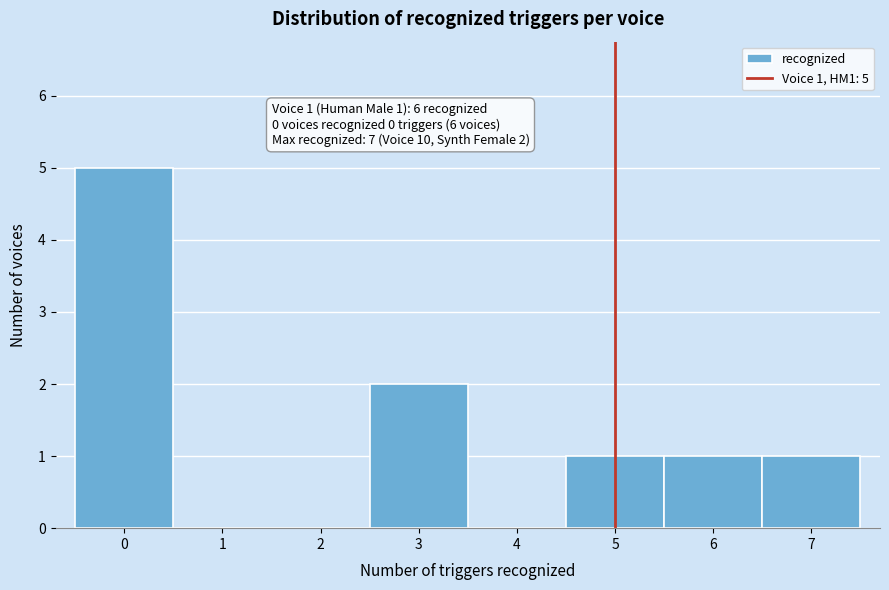

Which range on the x-axis has the tallest bar?

-0.5 to 0.5